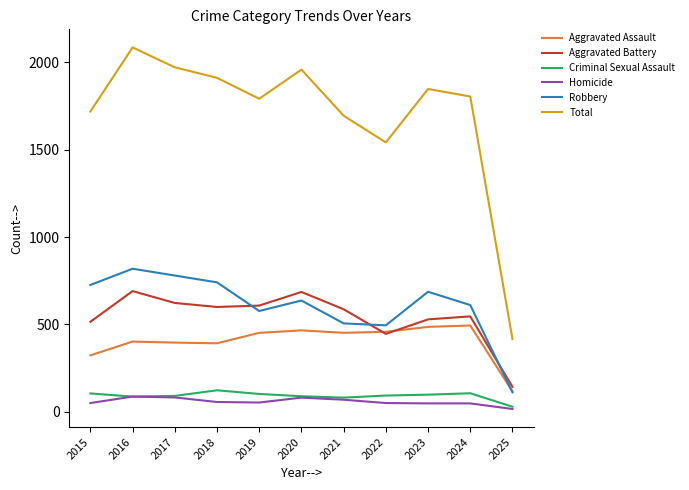

Is this an area chart (filled region under the line)?

No